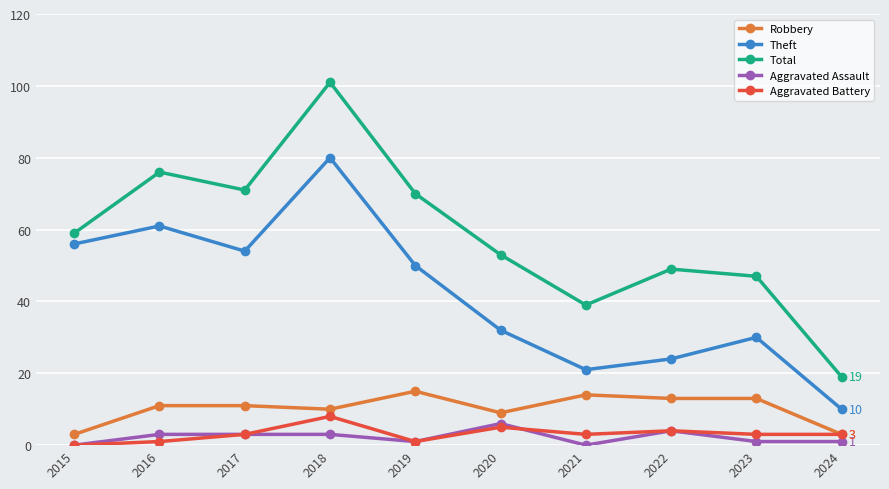

In Total, how many points are higher than both neighbors (excluding endpoints)?

3